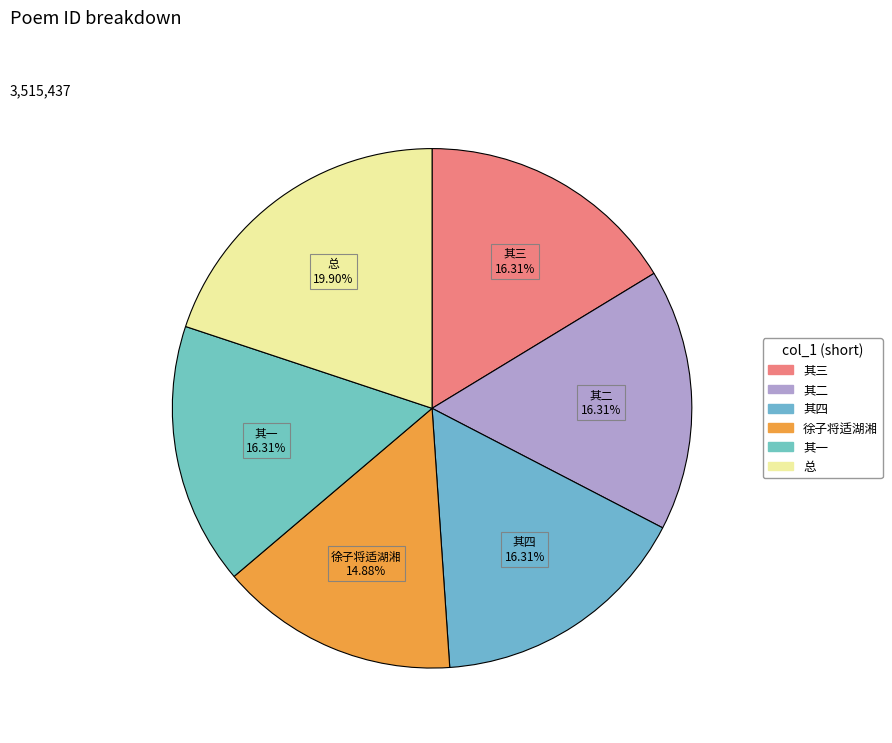

Does any single category account for the majority?

No